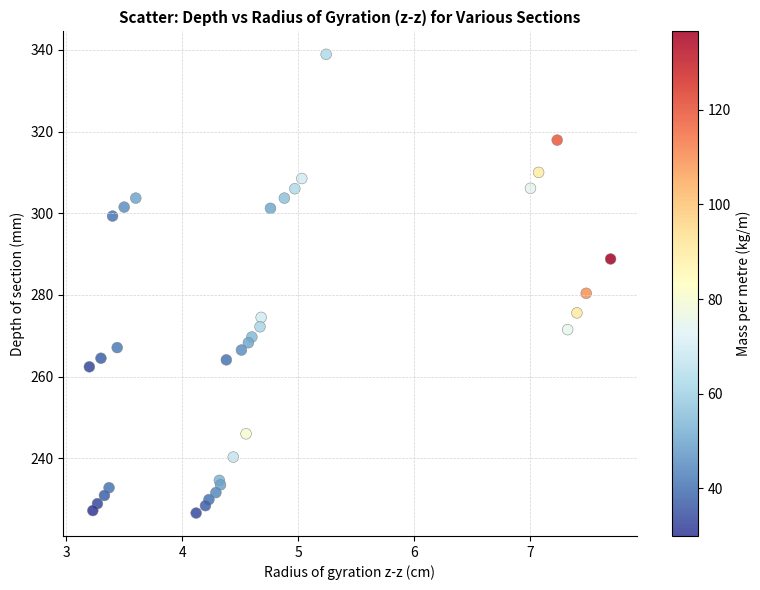

What Y value in the scatter plot is closest to 282?

280.4